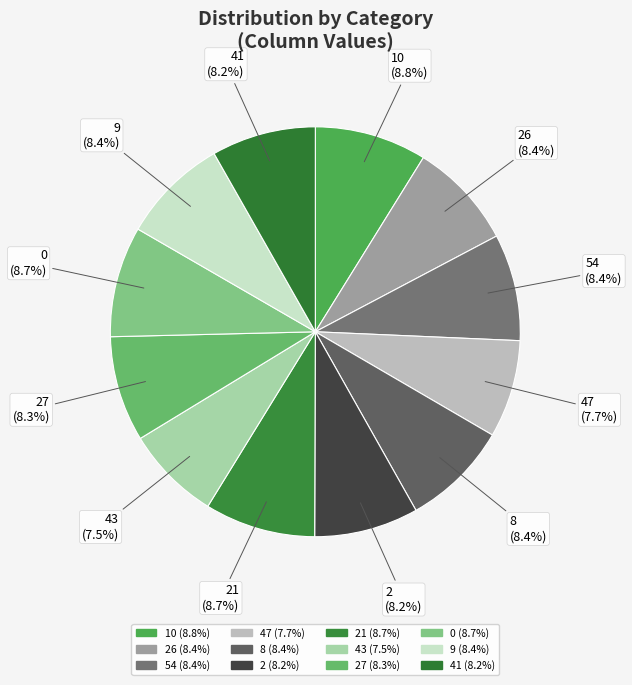

Which category has the biggest portion of the pie?

10